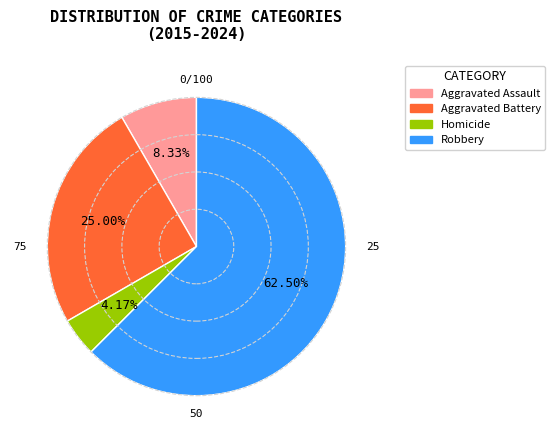

What is the total percentage of Aggravated Assault and Aggravated Battery?

33.3%